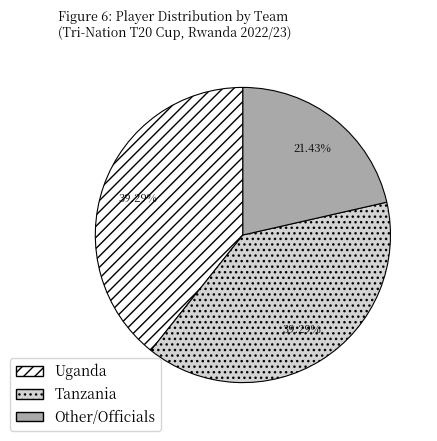

To the nearest percent, what portion does Tanzania represent?

39%